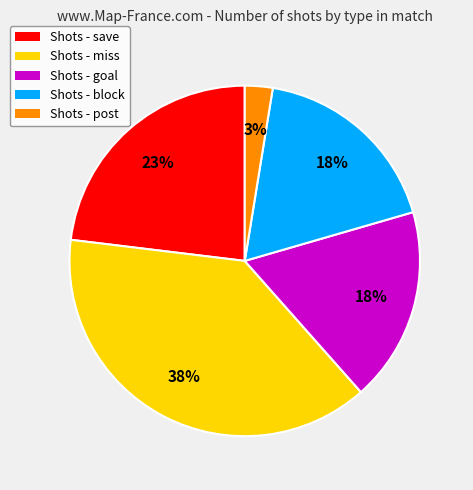

What is the ratio of the value at Shots - miss to the value at Shots - block?

2.1